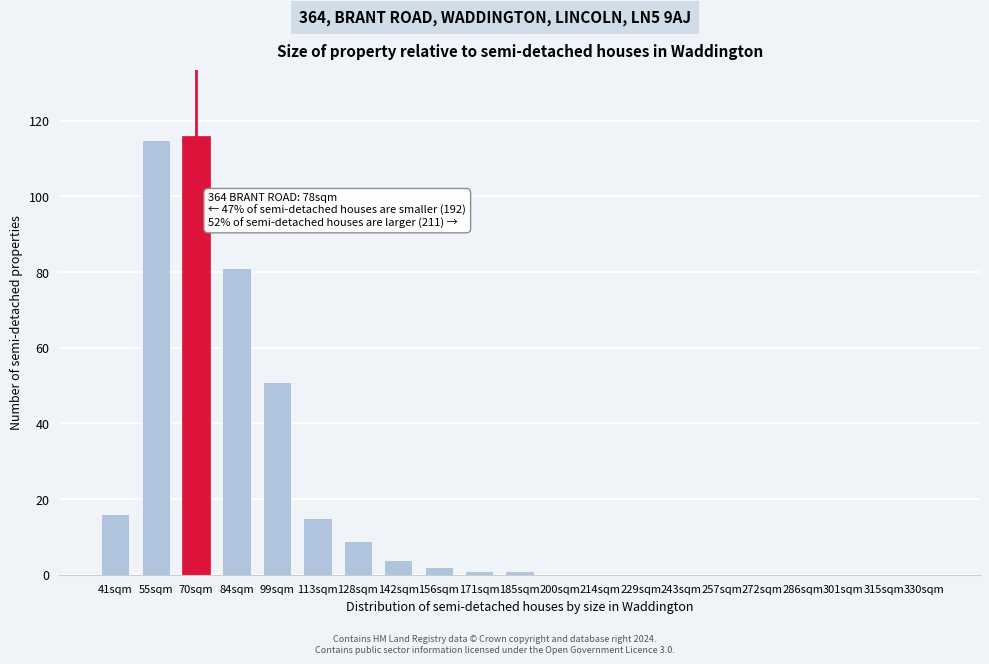

Reading right to left, what are all the values shown in this chart?

330sqm=0	315sqm=0	301sqm=0	286sqm=0	272sqm=0	257sqm=0	243sqm=0	229sqm=0	214sqm=0	200sqm=0	185sqm=1	171sqm=1	156sqm=2	142sqm=4	128sqm=9	113sqm=15	99sqm=51	84sqm=81	70sqm=116	55sqm=115	41sqm=16